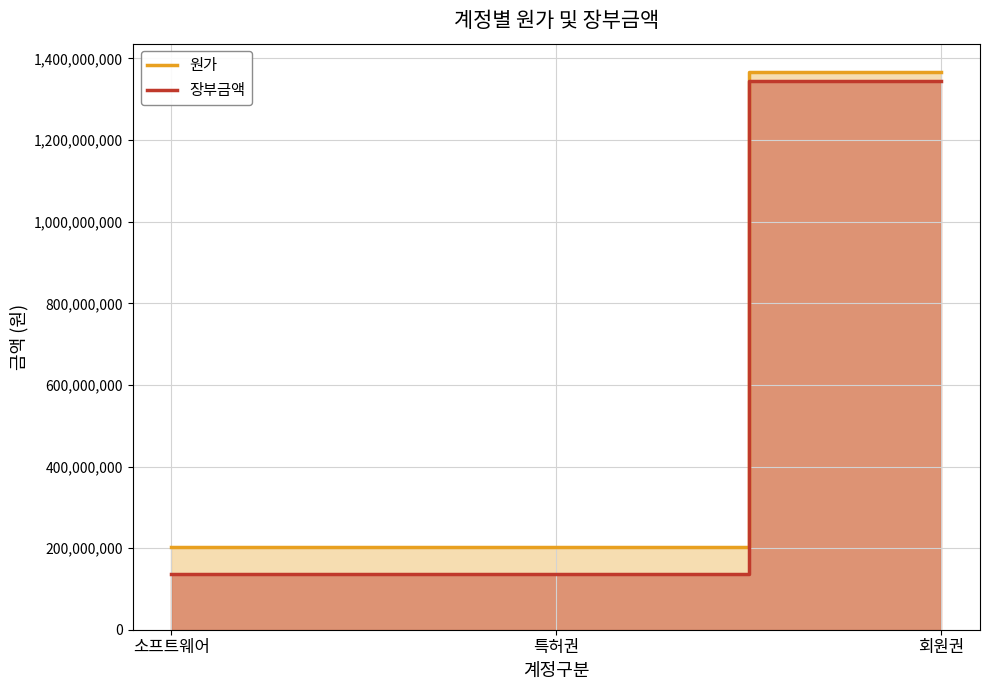

What are all the series names shown in the legend?

원가, 장부금액